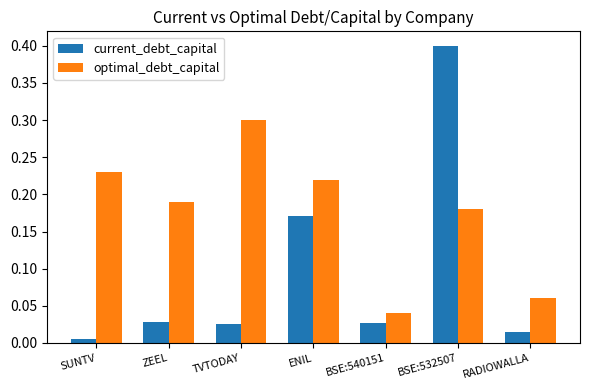

Which category has the highest value in the current_debt_capital series?

BSE:532507